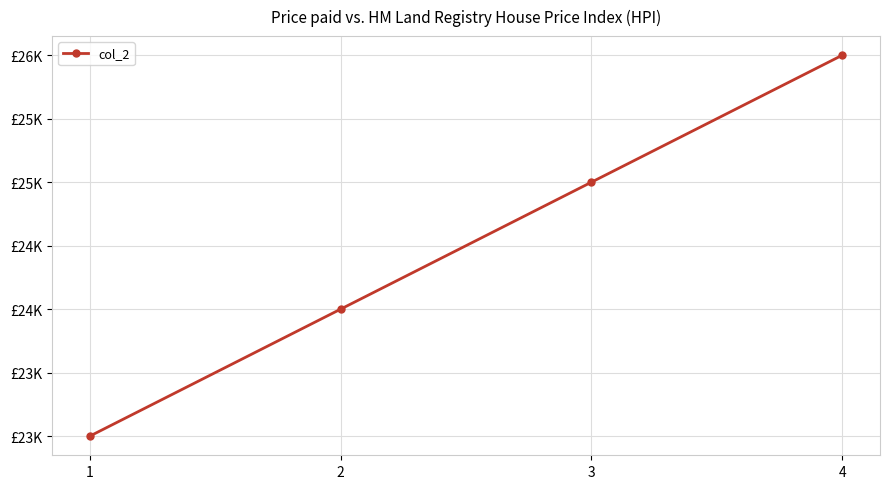

What is the maximum value shown in the chart?

26